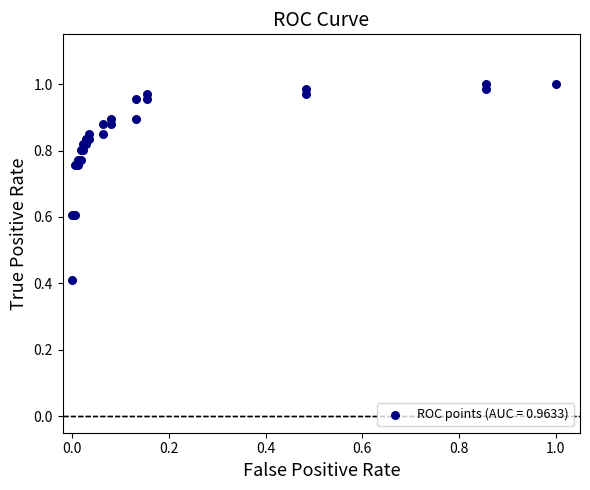

What Y value in the scatter plot is closest to 0?

0.4